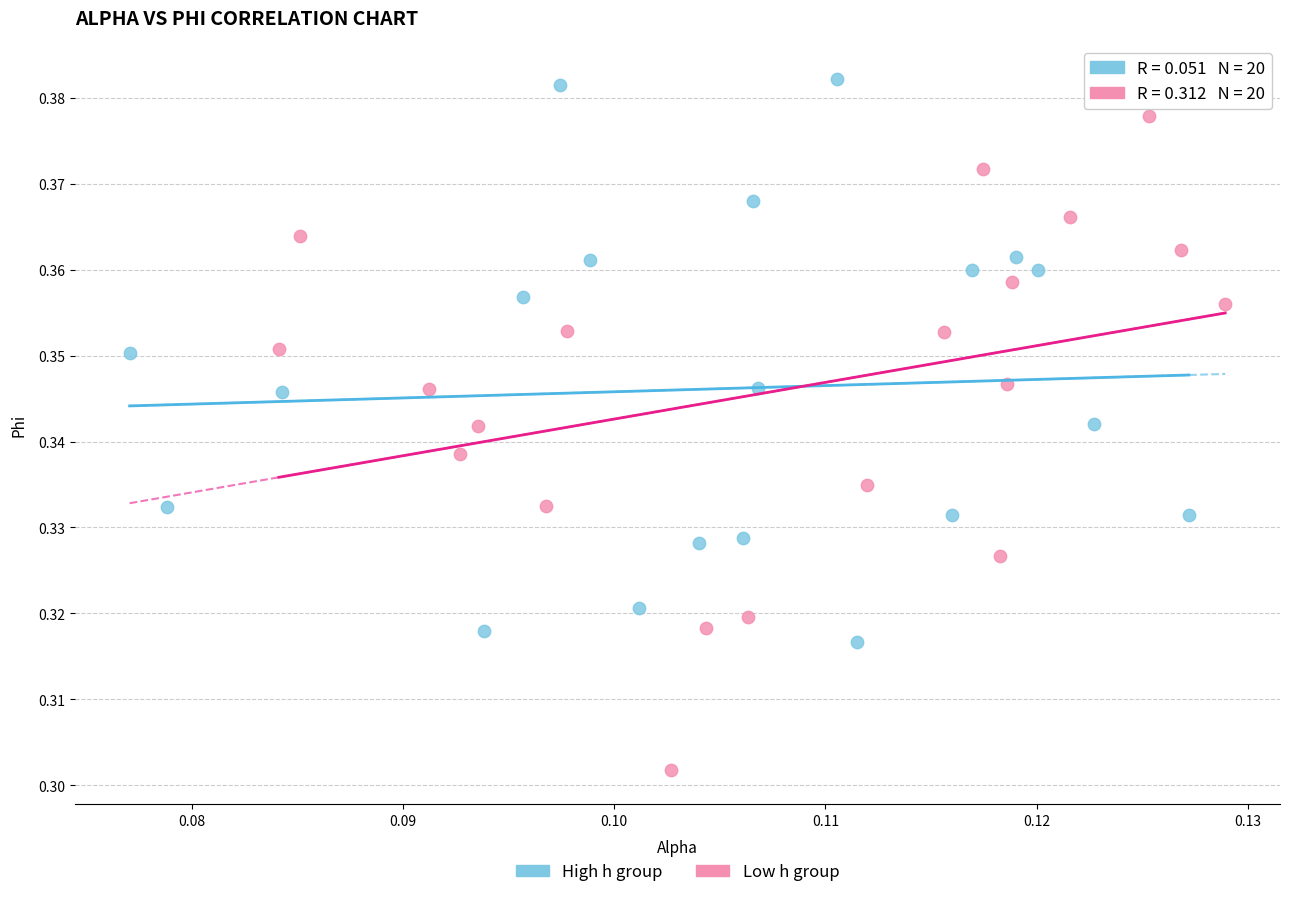

Which series reaches the maximum Y coordinate?

High h group